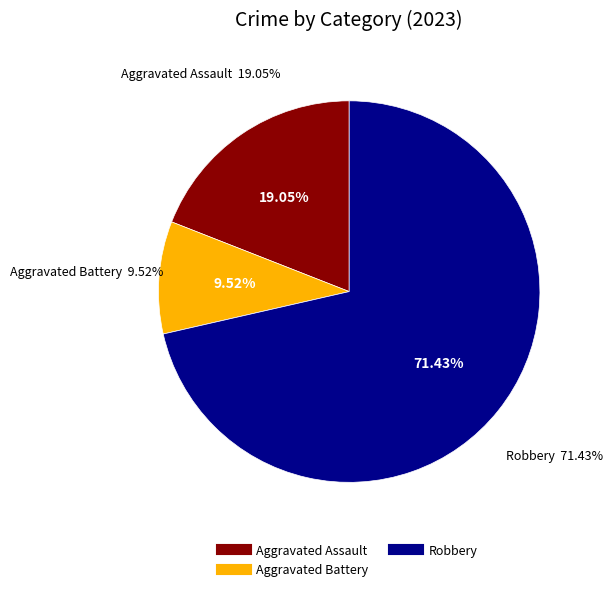

What portion of the pie excludes Robbery?

28.6%